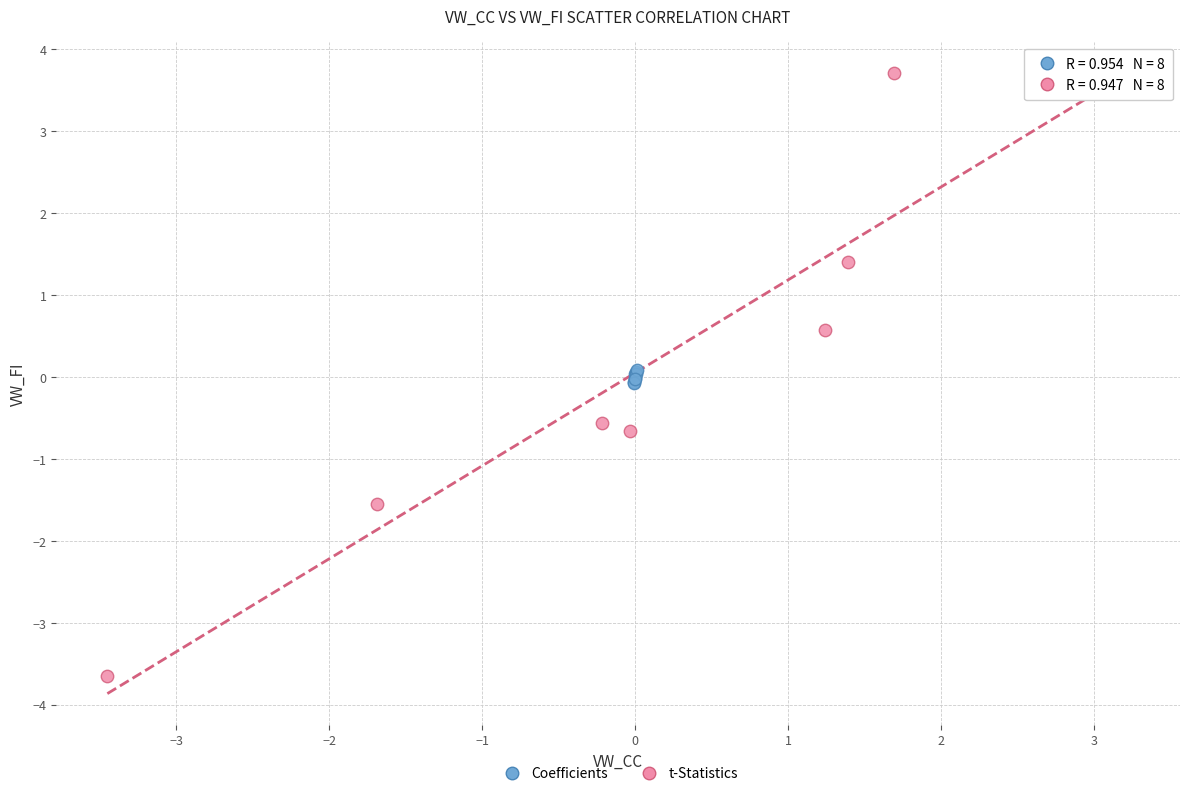

Which series contains the lowest Y value?

t-Statistics